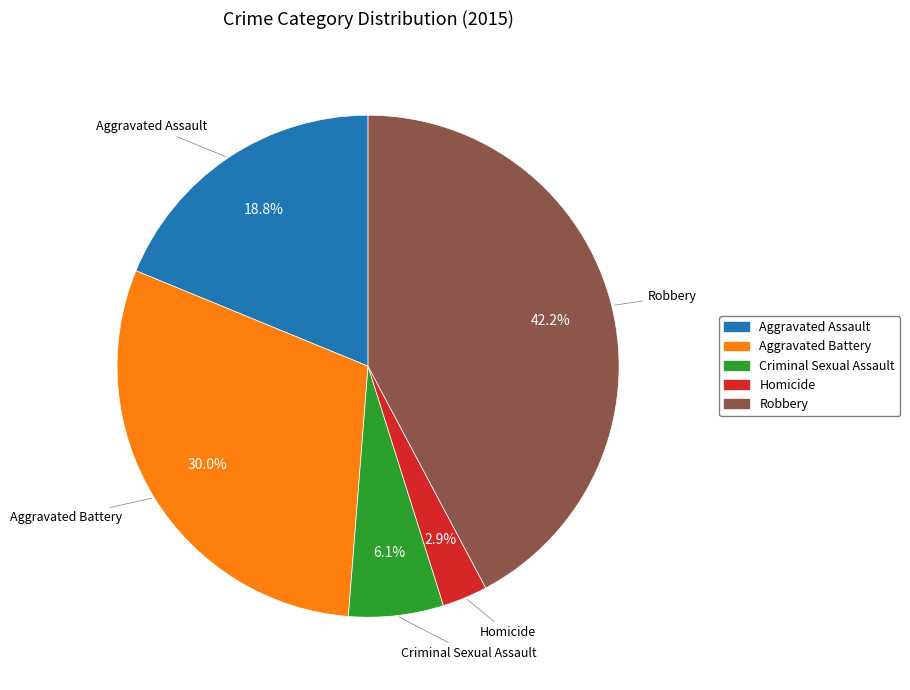

Count the number of slices in the pie.

5